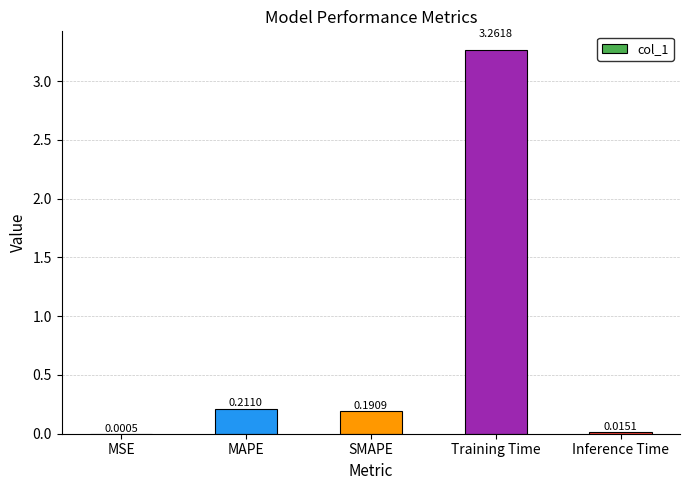

What is the sum of all values?

3.7